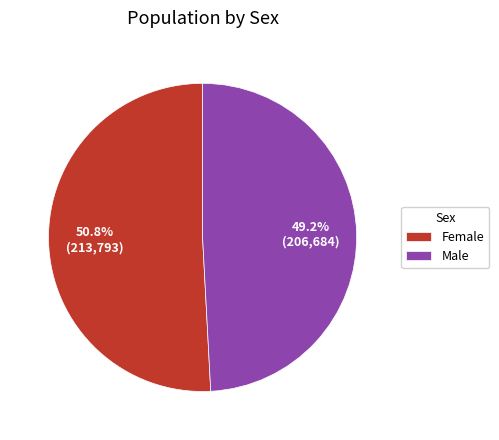

What is the smallest slice in the pie chart?

Male